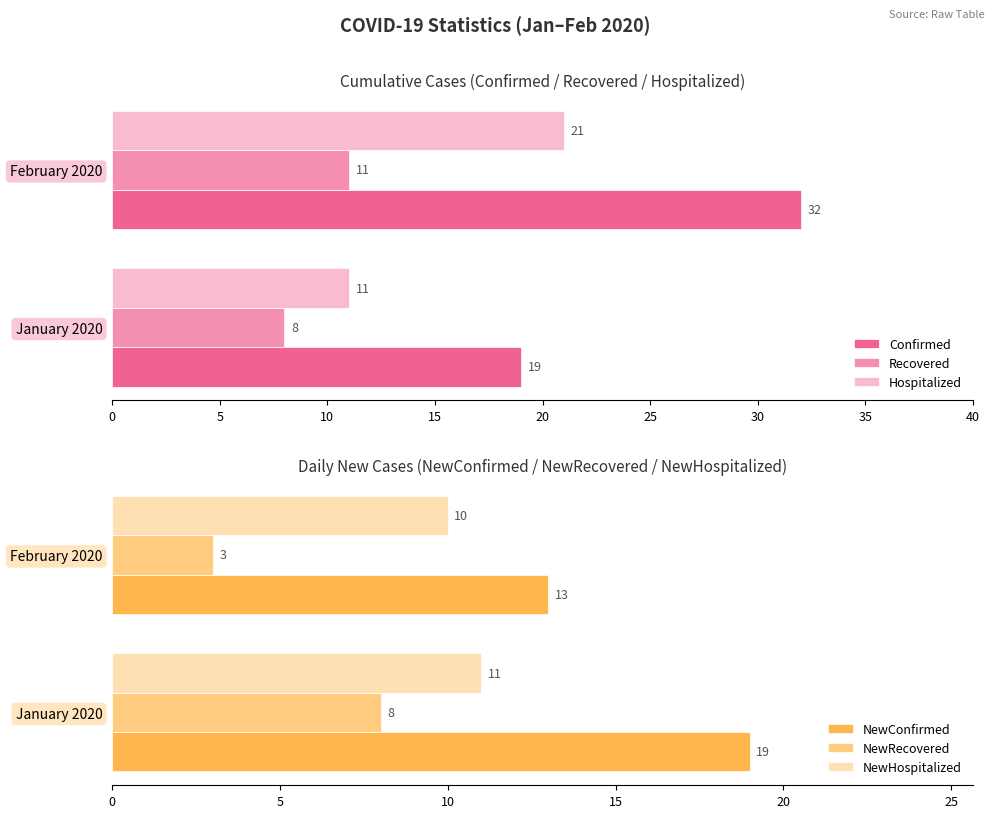

What is the highest value of the Recovered series?

11